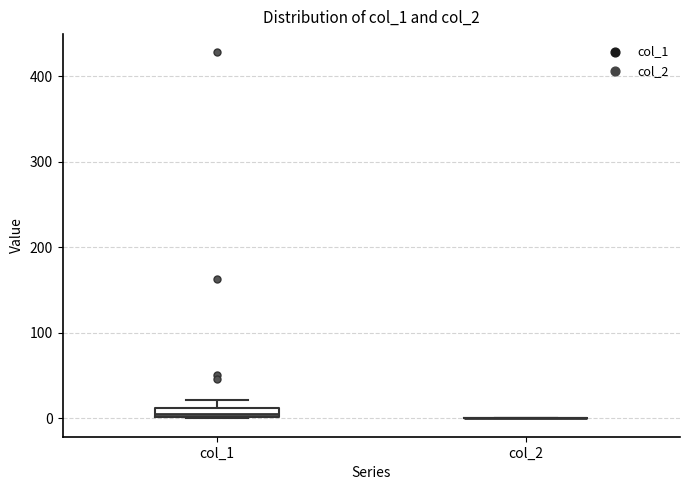

Where is the lower edge of the box for col_1 on the y-axis? The values are not printed on the chart, so give them approximately, as read against the axis.

0